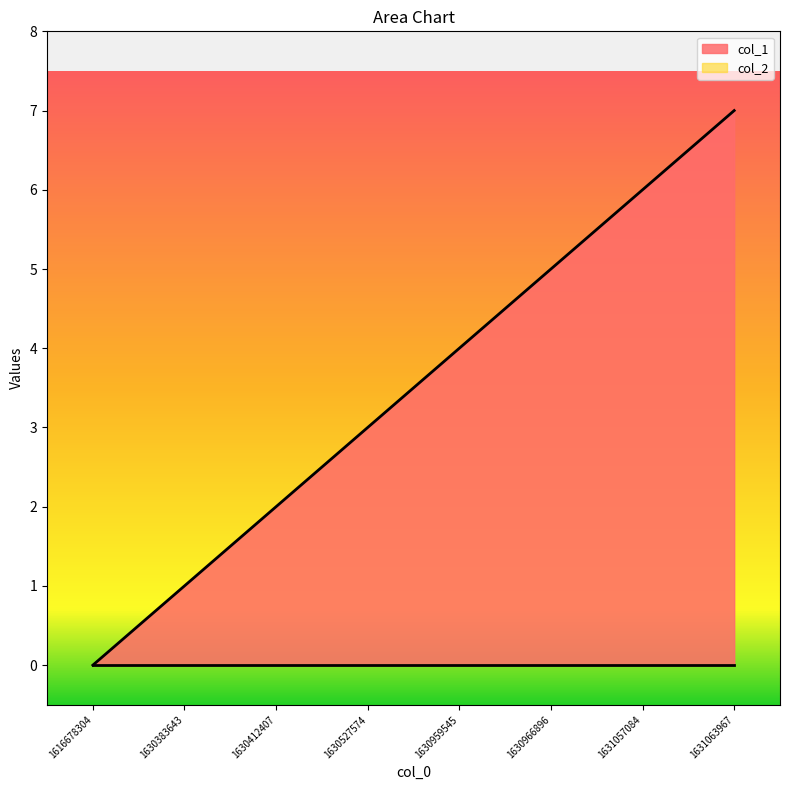

Does the chart display data point markers on the line(s)?

No